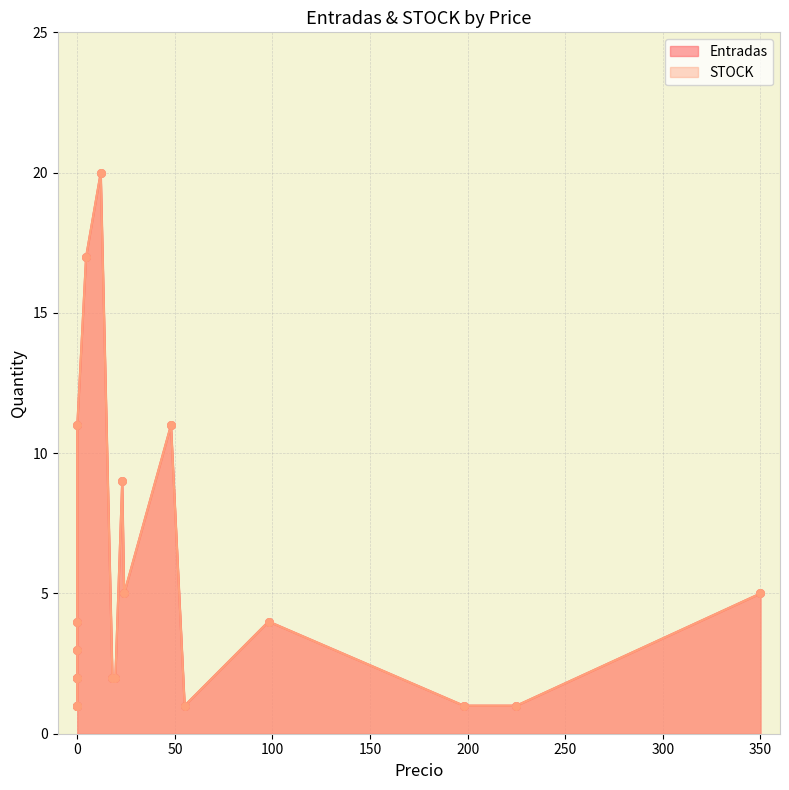

Is the value of Entradas at 18 greater than the value of STOCK at 350?

No